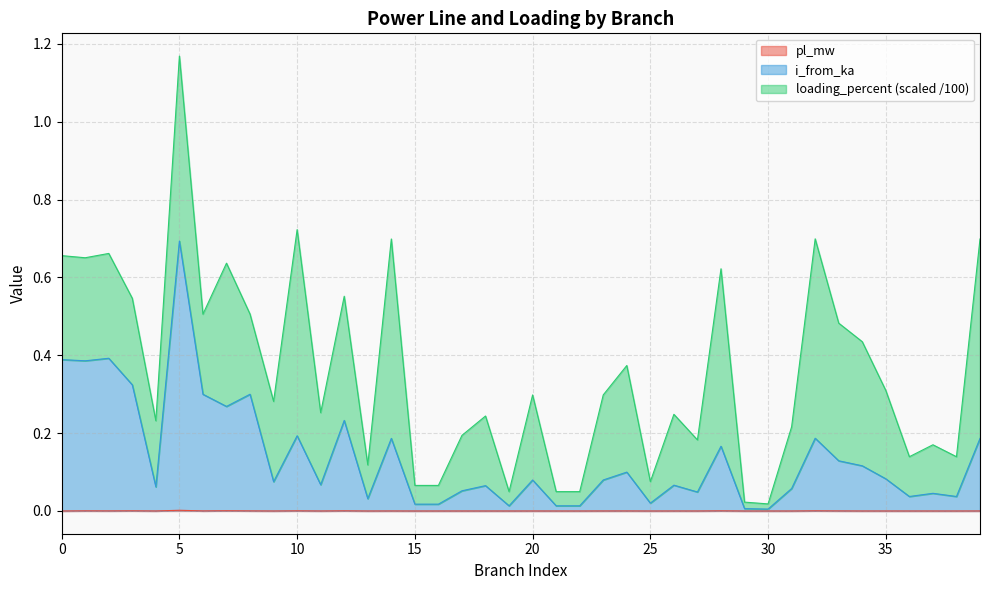

How many interior local valleys does the pl_mw series have?

14